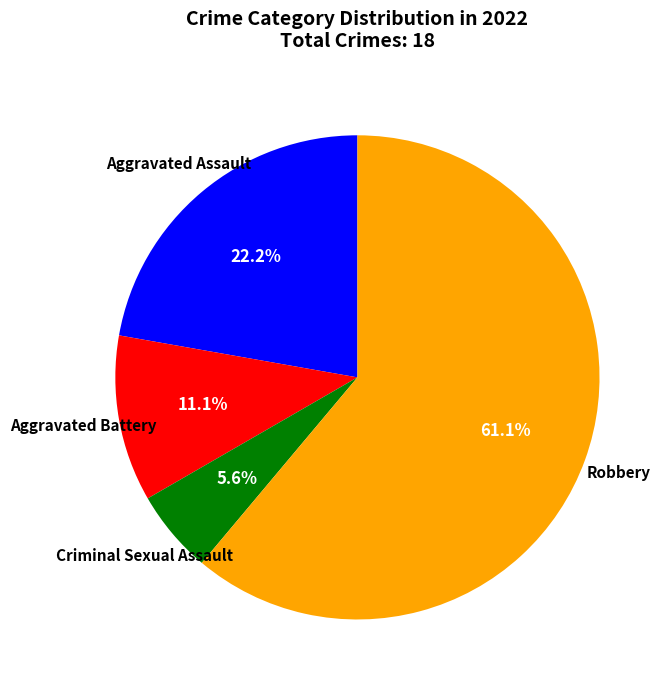

Is there any slice that represents more than half of the pie?

Yes